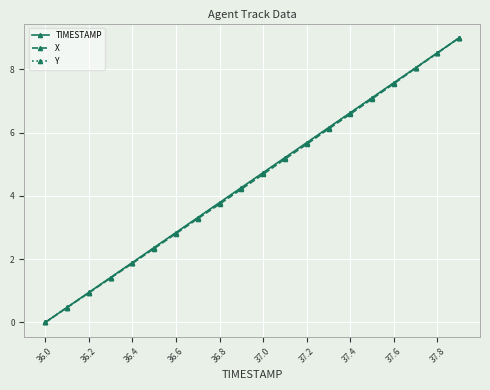

True or false: X has more than 2 interior local peaks.

False